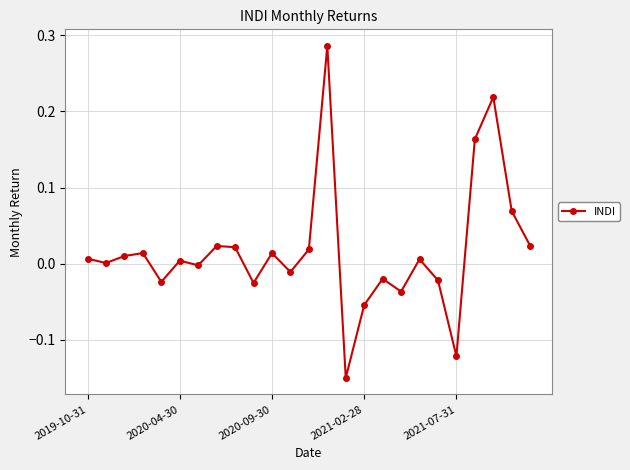

What is the sum of all values?

0.4